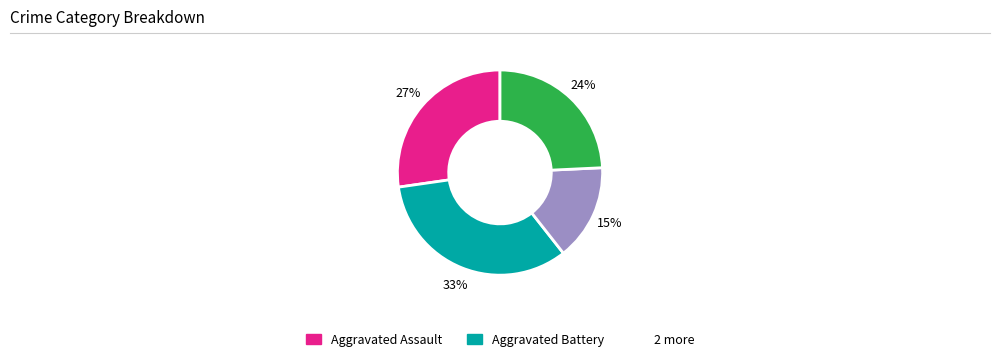

Is there a majority slice in this chart?

No